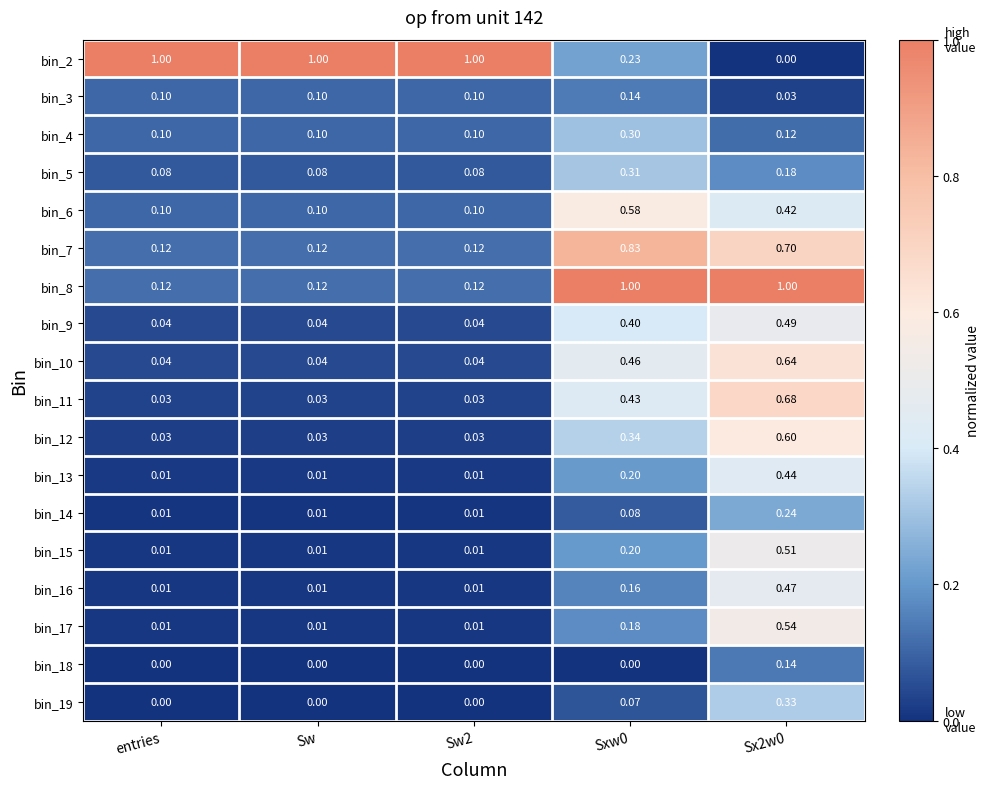

Is the value of bin_13 at entries greater than the value of bin_6 at Sx2w0?

No